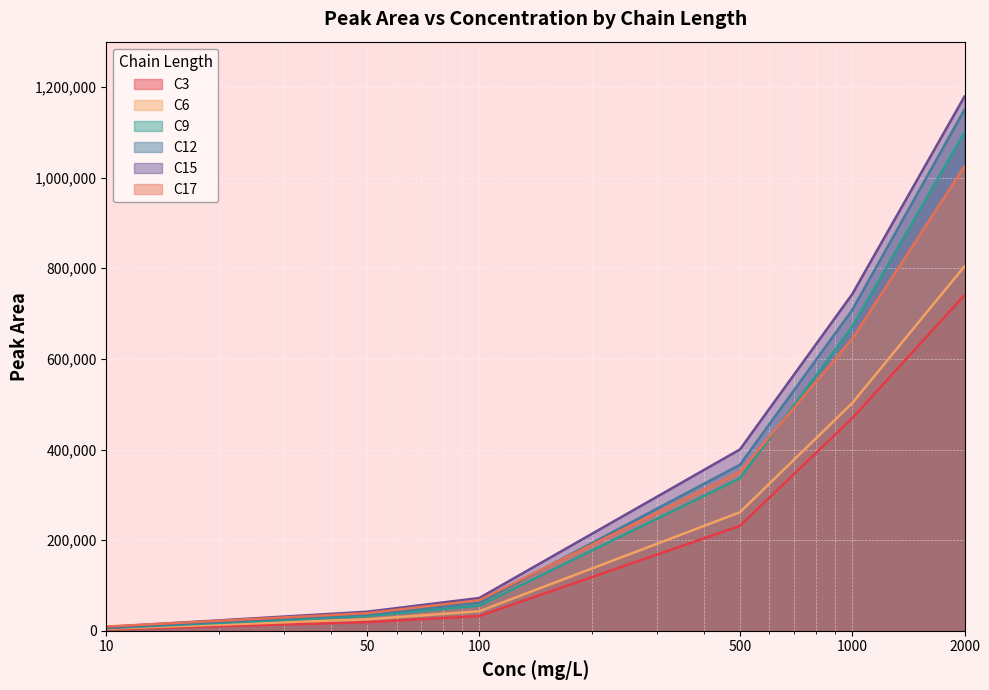

At which category is the sum across all series the highest?

2000